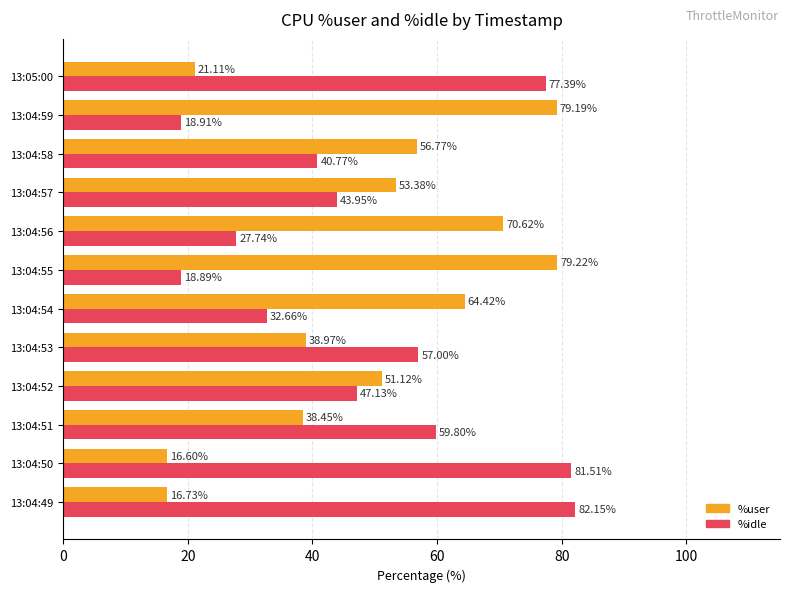

Which series changed the most between 13:04:54 and 13:05:00?

%idle